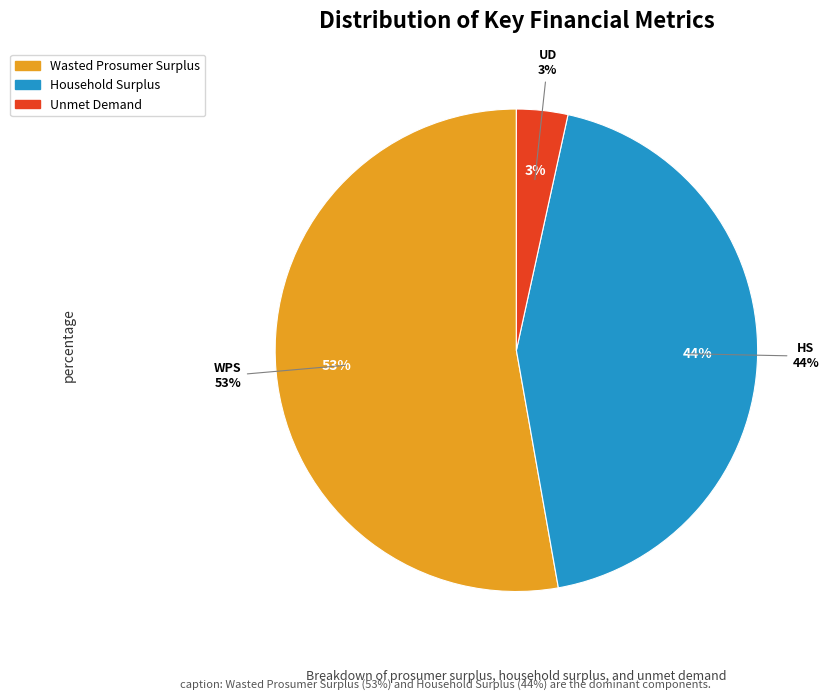

Is Wasted Prosumer Surplus the majority of the pie?

Yes